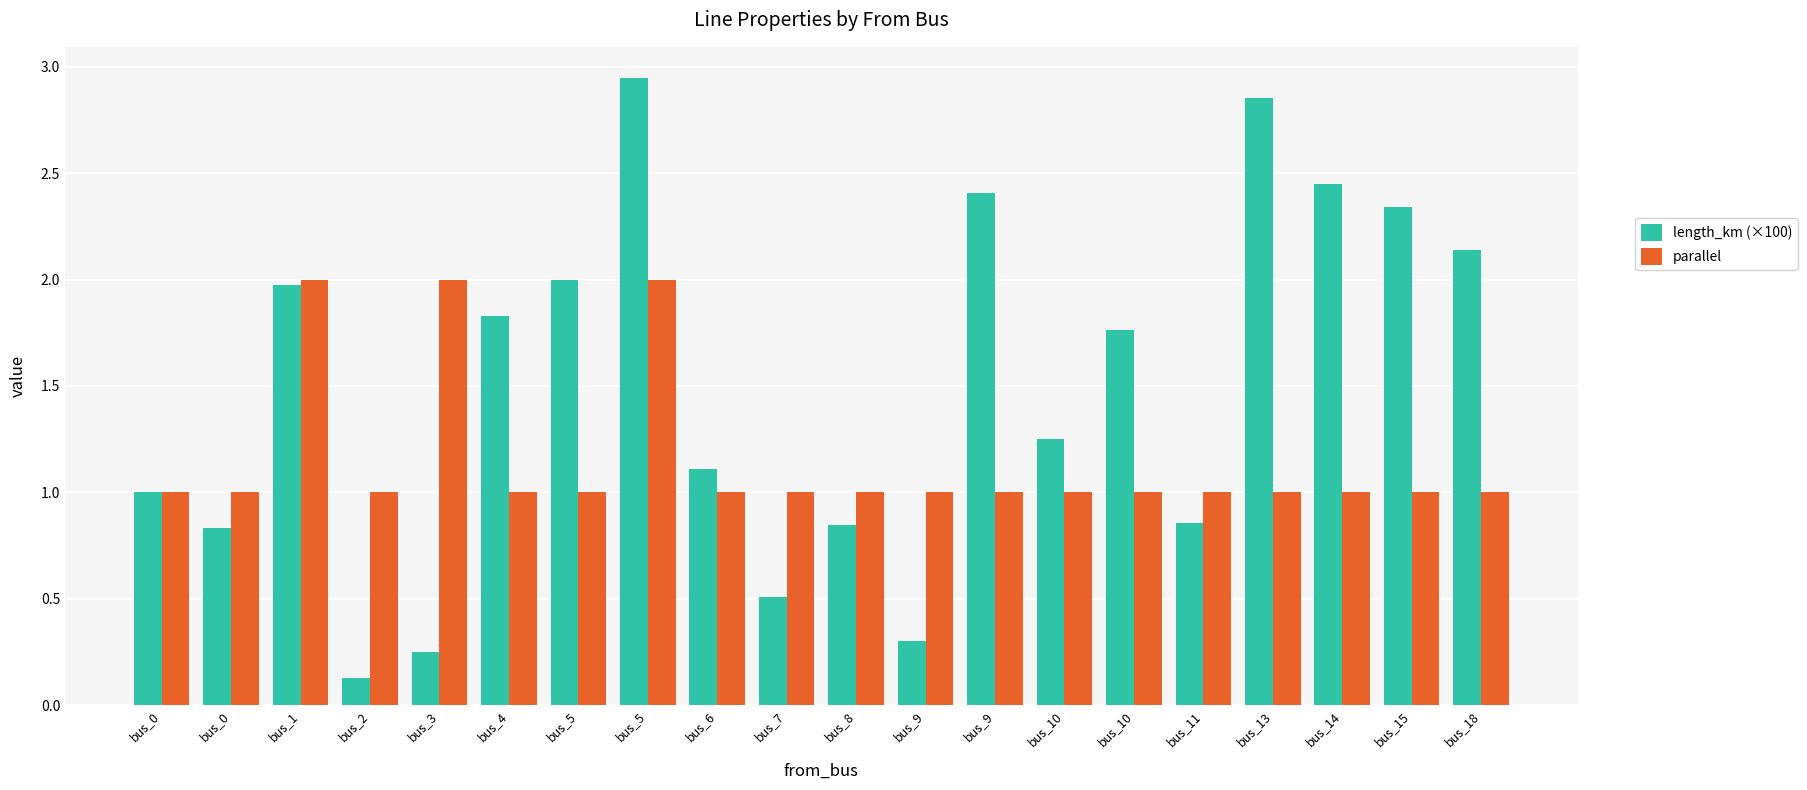

What value does the parallel series have at bus_2?

1.0